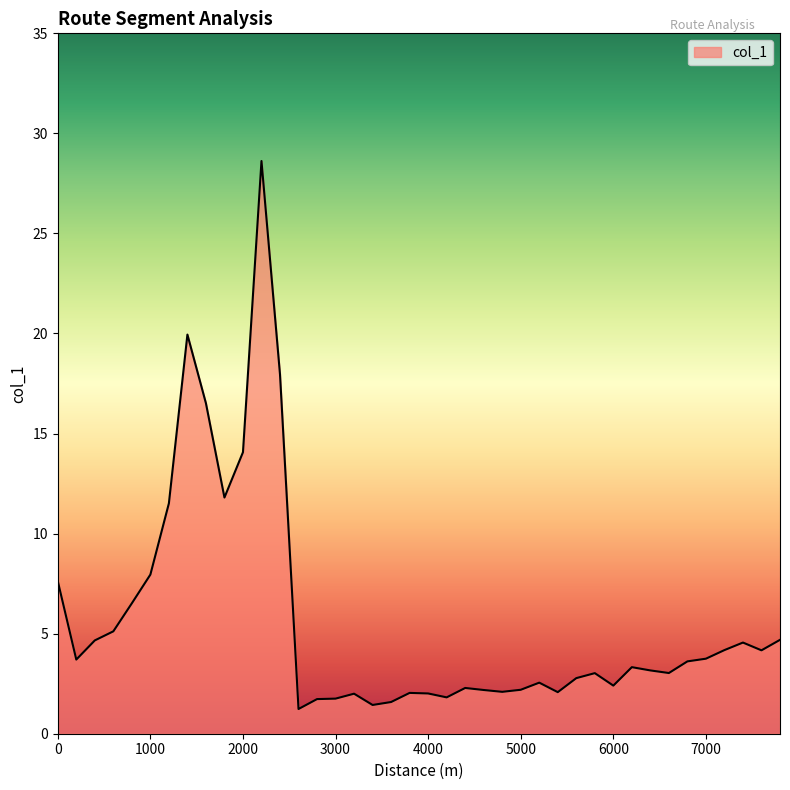

What is the greatest value displayed?

28.6